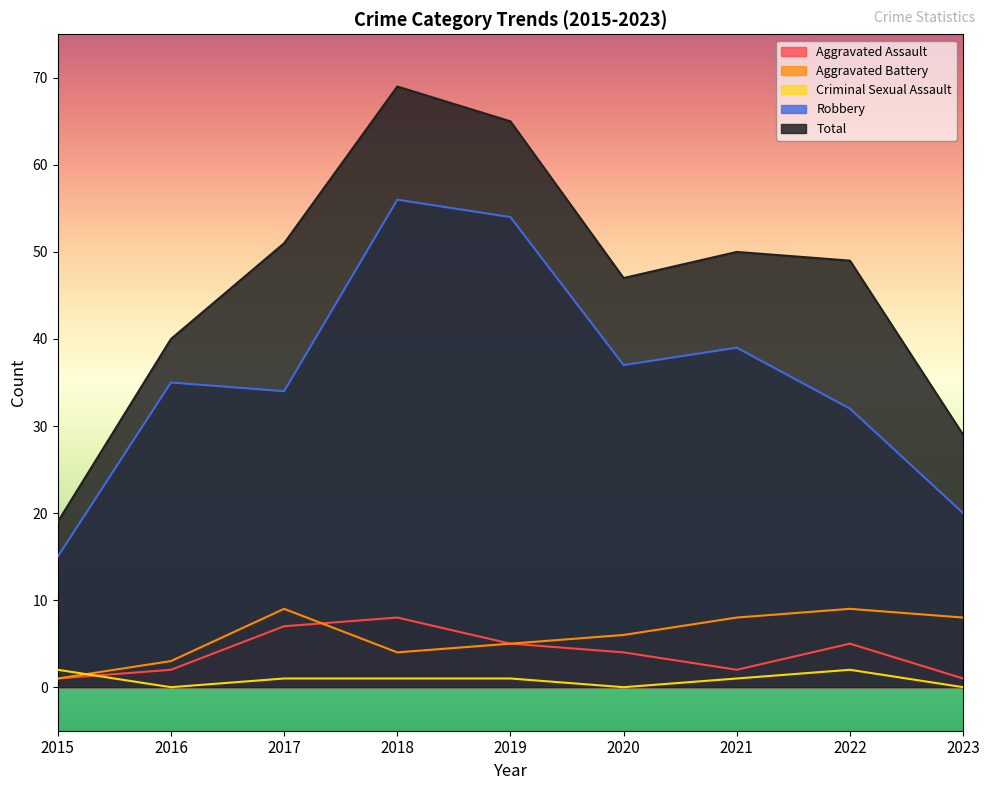

What is the difference between the highest and lowest values at 2016?

40